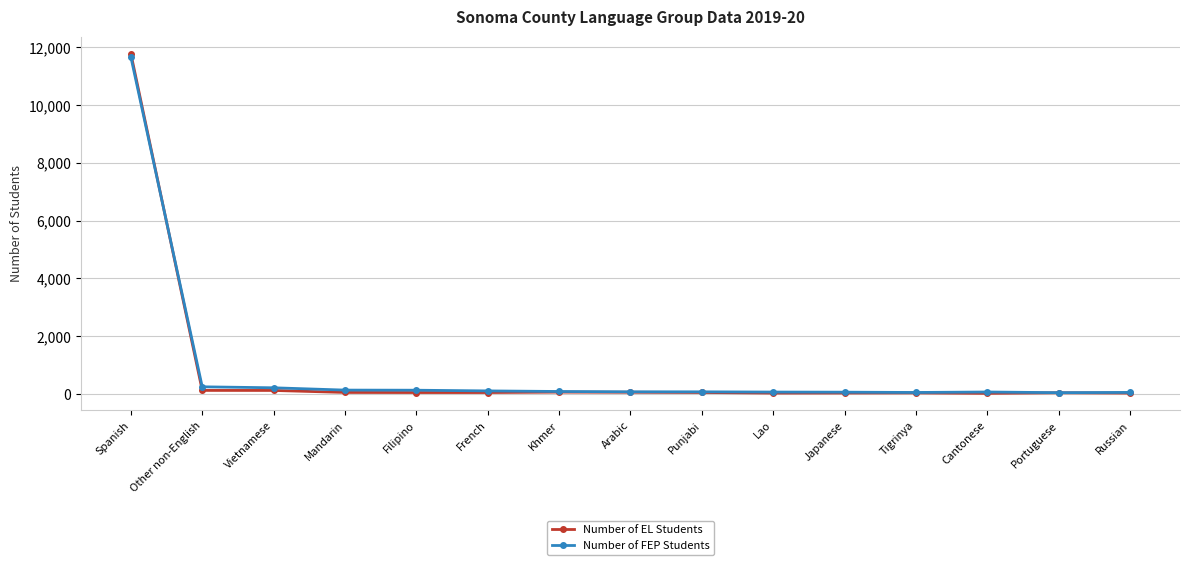

Does the chart display data point markers on the line(s)?

Yes